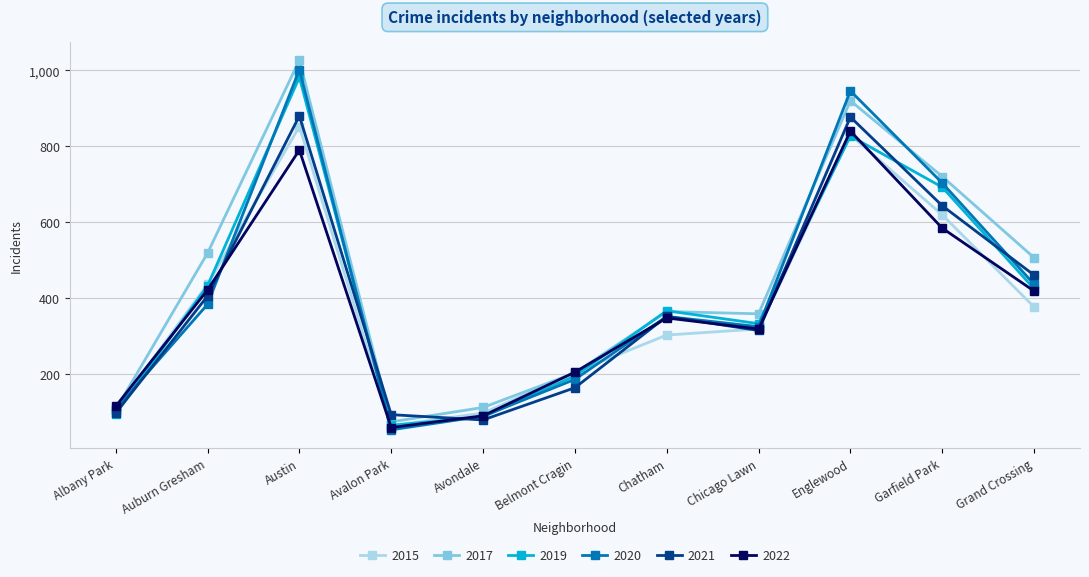

How many distinct data groups are displayed?

6